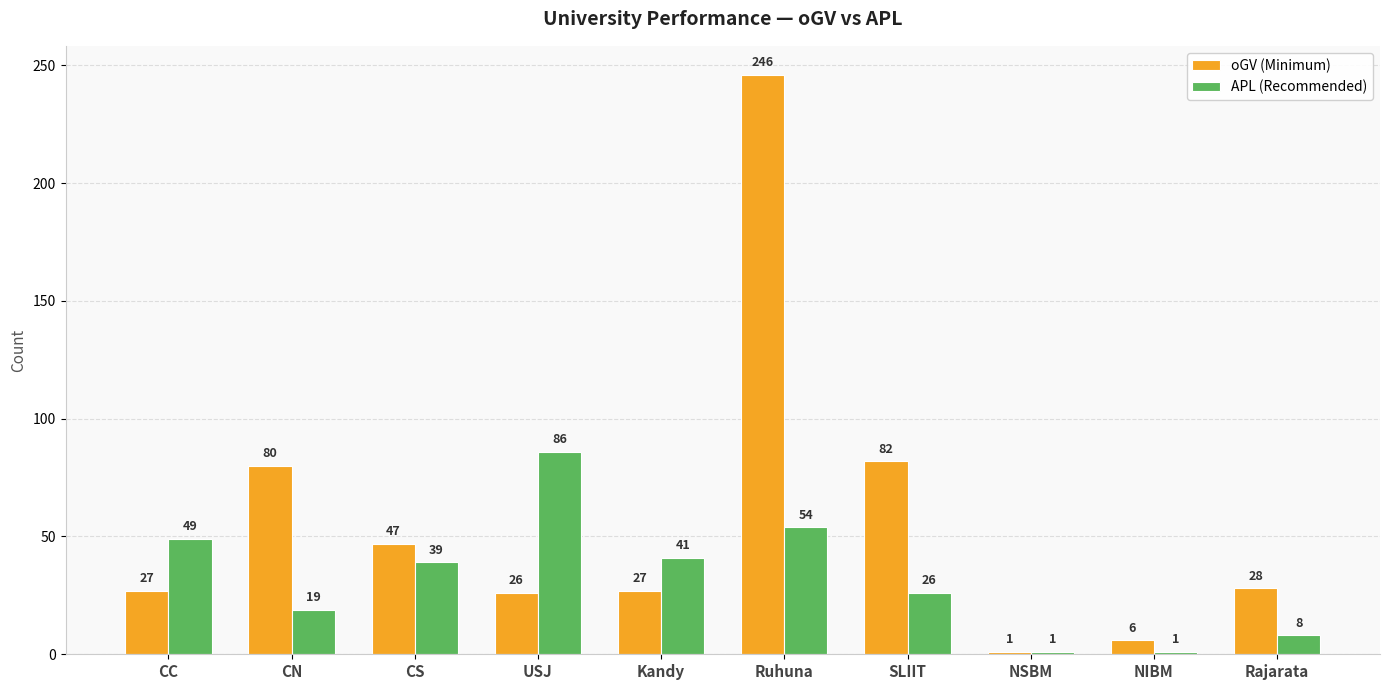

Reading left to right, what are all the values shown in this chart?

oGV (Minimum): 27	80	47	26	27	246	82	1	6	28
APL (Recommended): 49	19	39	86	41	54	26	1	1	8